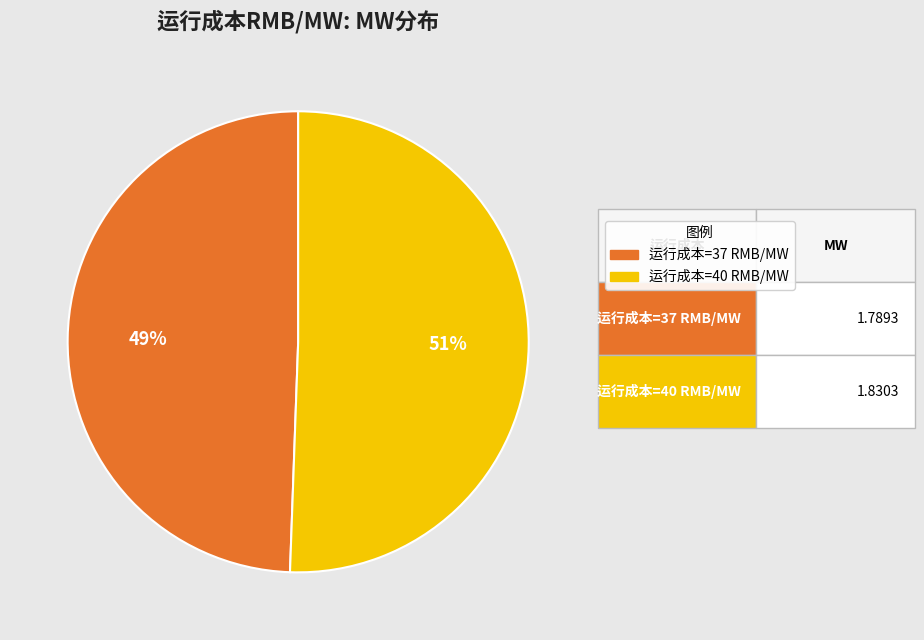

How many segments does this pie chart have?

2